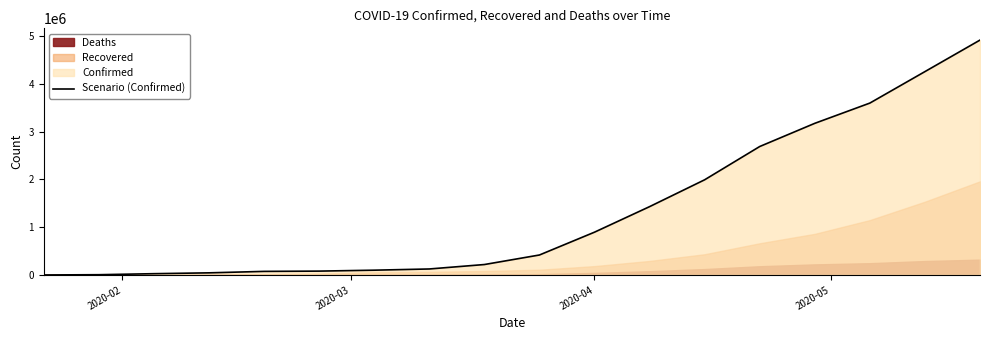

What is the maximum value for Scenario (Confirmed)?

4917902